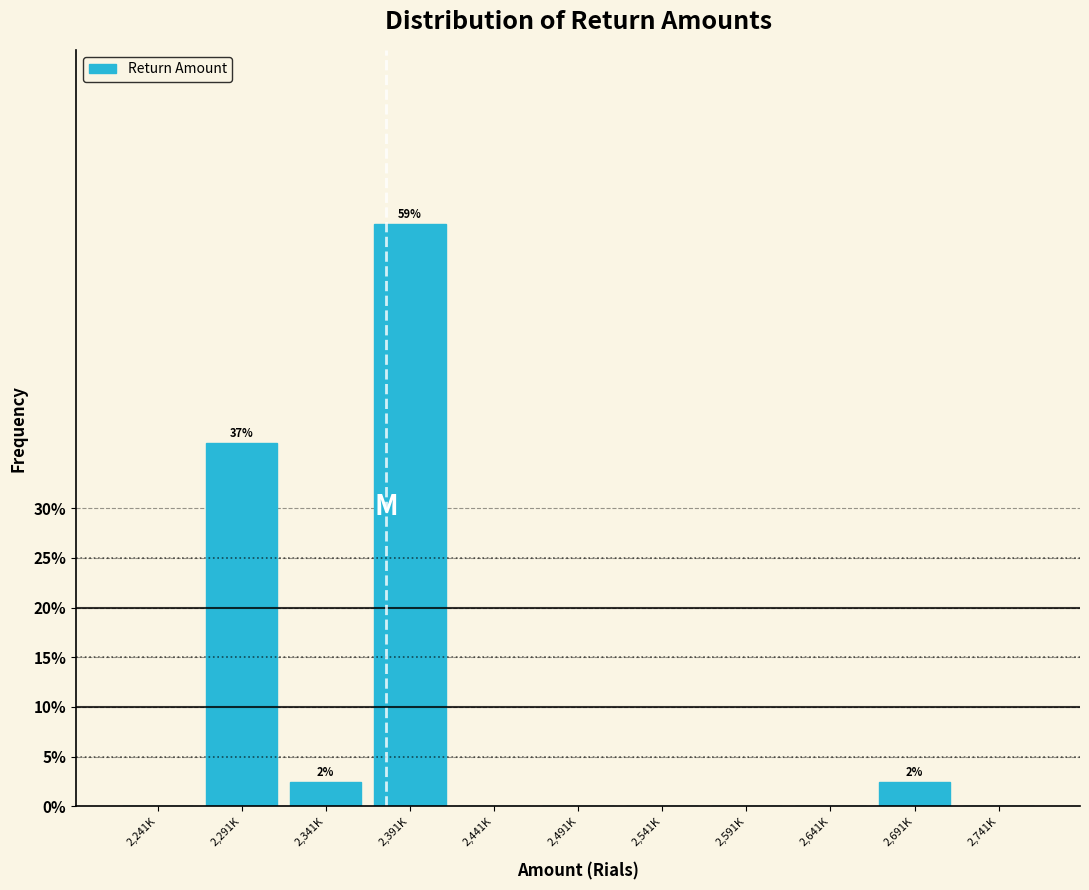

Reading left to right, transcribe all the data shown in this chart.

2,241K=0.0	2,291K=36.6	2,341K=2.4	2,391K=58.5	2,441K=0.0	2,491K=0.0	2,541K=0.0	2,591K=0.0	2,641K=0.0	2,691K=2.4	2,741K=0.0